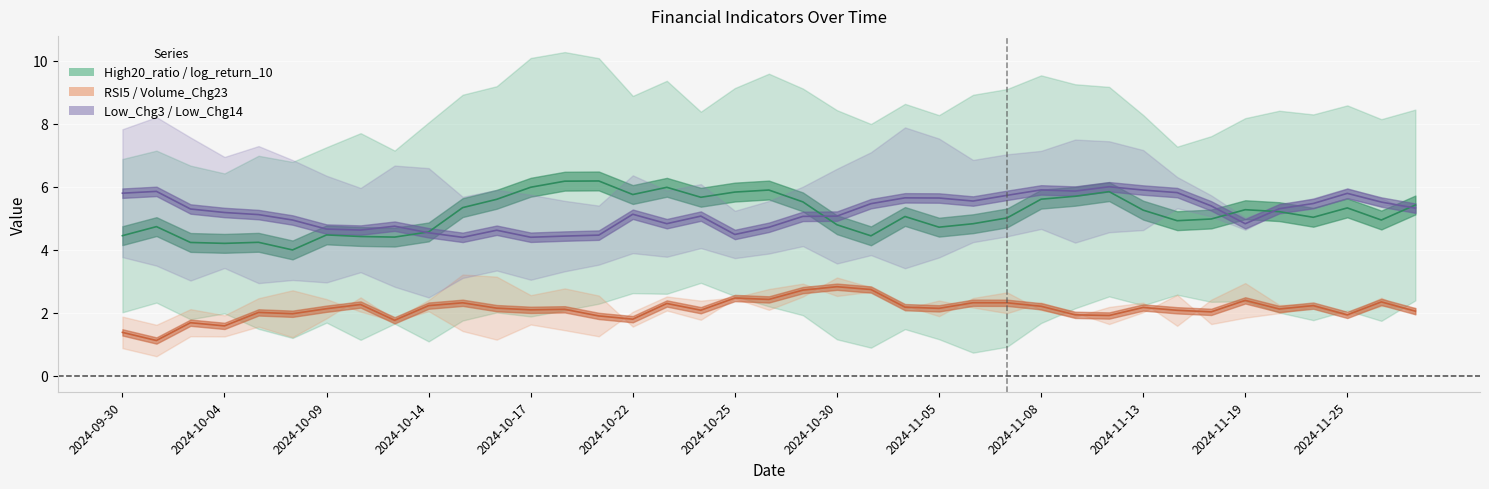

Which series changed the most between 2024-10-08 and 2024-11-22?

Low_Chg3